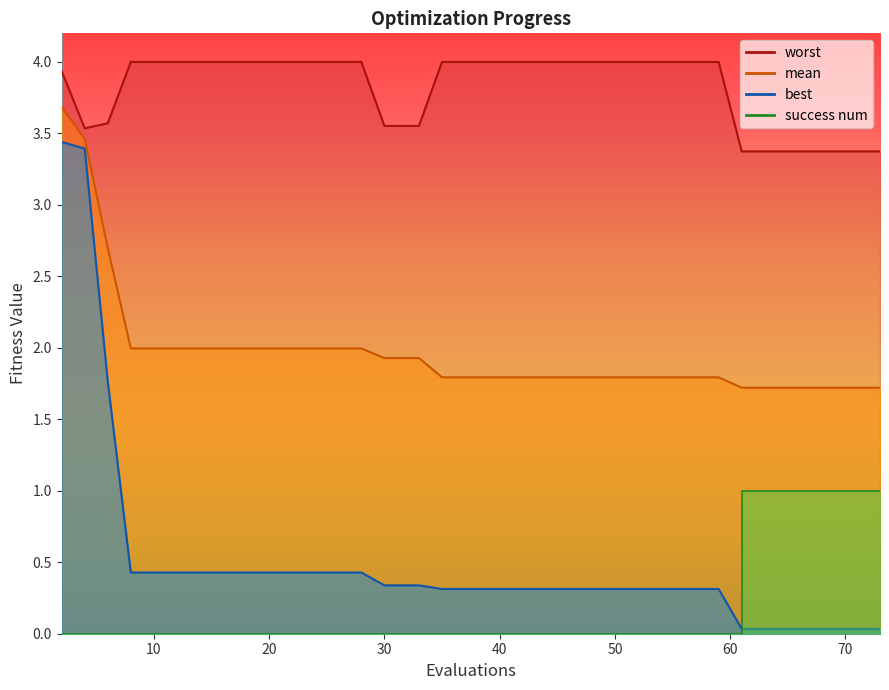

How many series are shown in this chart?

4